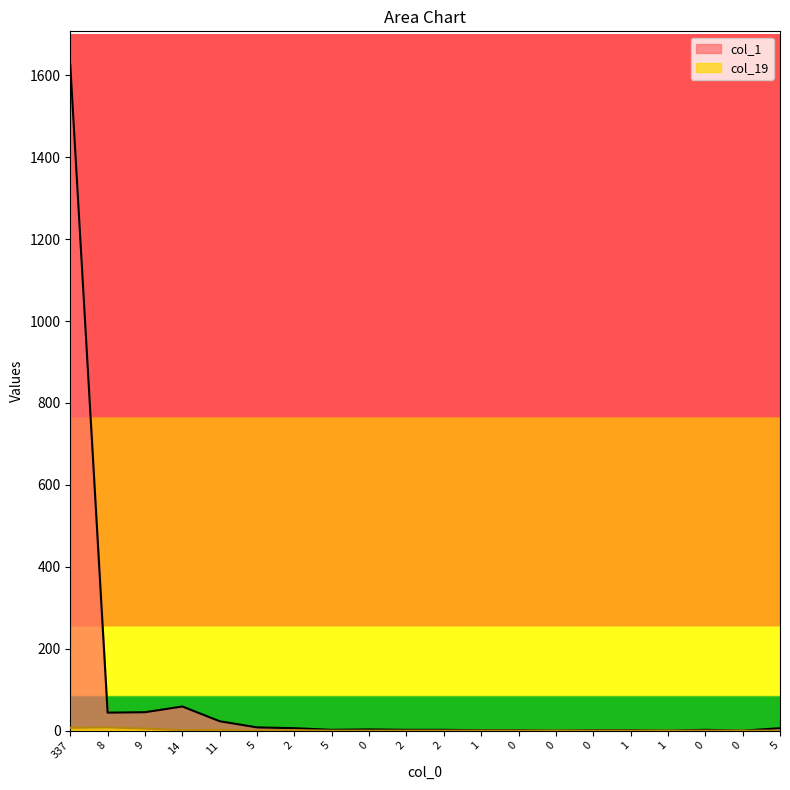

Reading left to right, extract all data points from this chart.

col_1: 337=1626	8=44	9=45	14=59	11=23	5=8	2=6	5=2	0=3	2=2	2=2	1=1	0=1	0=0	0=1	1=1	1=0	0=2	0=0	5=6
col_19: 337=7	8=8	9=5	14=1	11=2	5=0	2=1	5=0	0=0	2=0	2=0	1=0	0=0	0=0	0=0	1=0	1=0	0=0	0=0	5=0